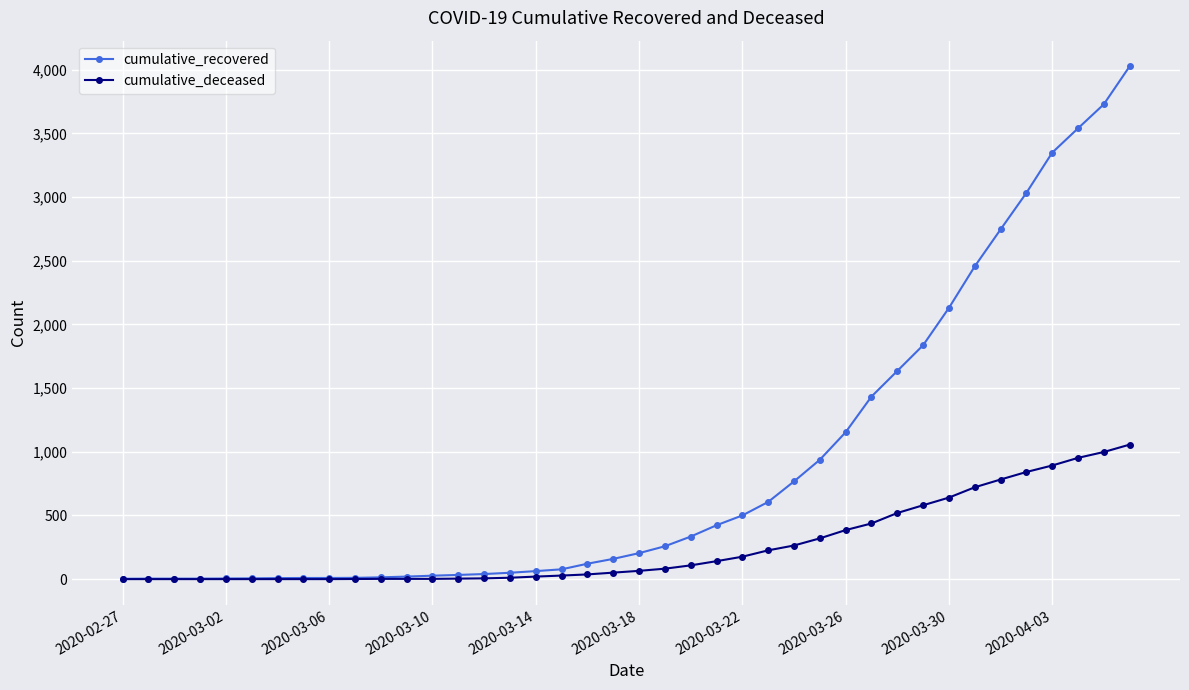

Which series has the largest total across all categories?

cumulative_recovered